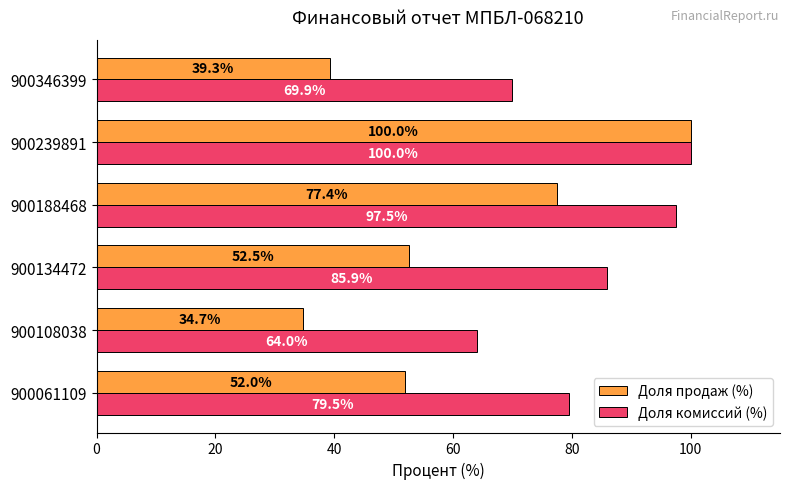

What is the difference between the maximum and minimum values in the Доля комиссий (%) series?

36.0